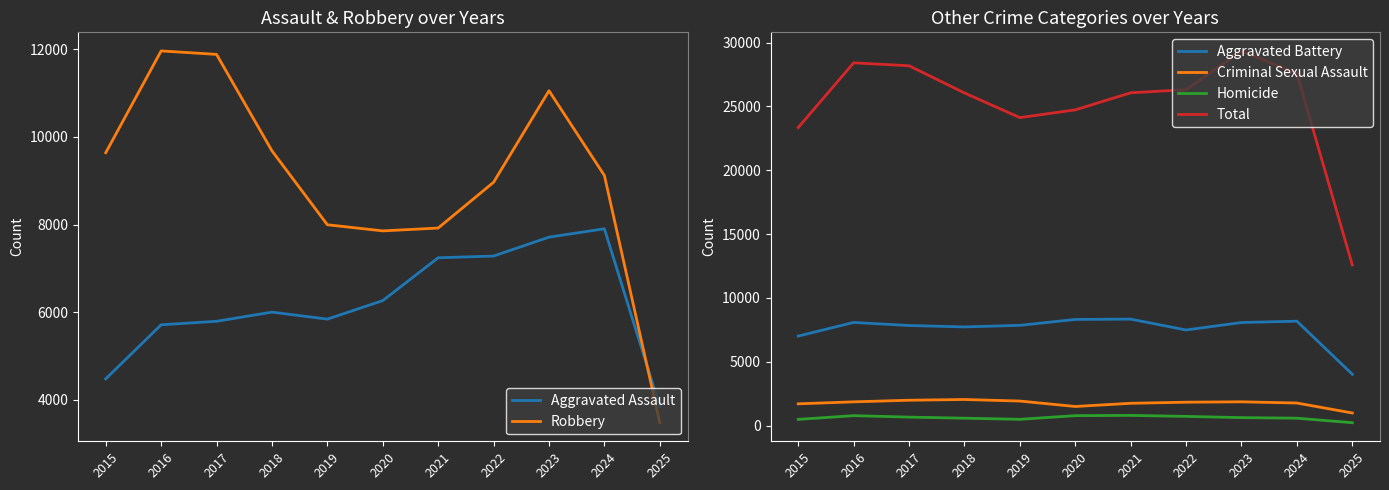

What value does the Criminal Sexual Assault series have at 2022, to the nearest 100?

1800